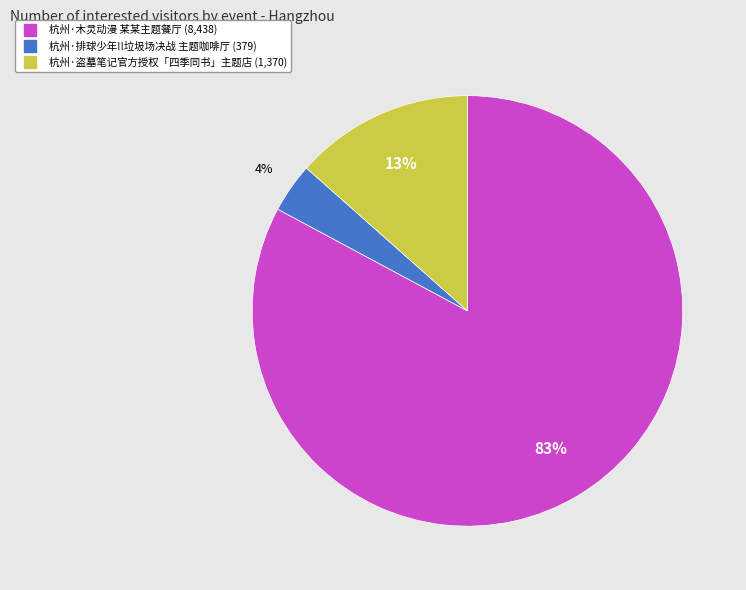

Between 杭州·盗墓笔记官方授权「四季同书」主题店 and 杭州·排球少年!!垃圾场决战 主题咖啡厅, which is larger?

杭州·盗墓笔记官方授权「四季同书」主题店